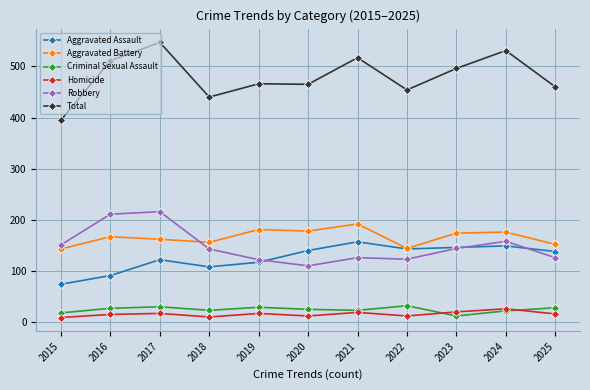

What is the average value of the Total series?

480